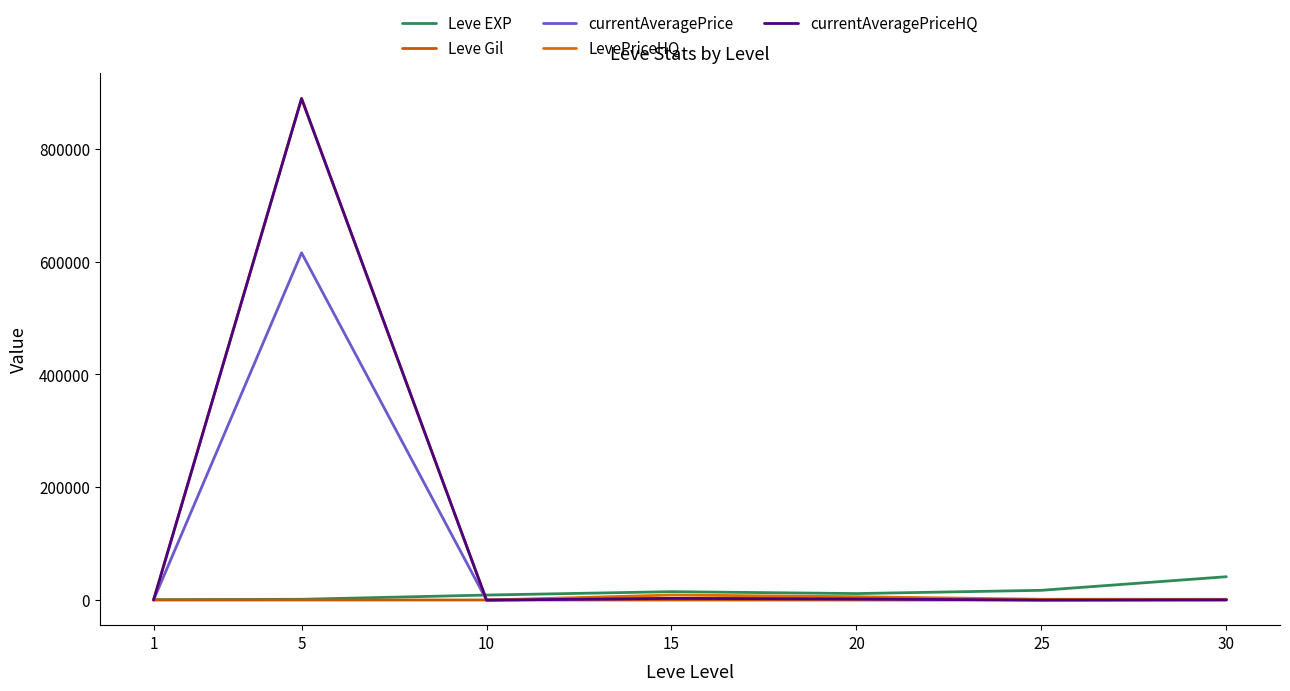

Is this an area chart (filled region under the line)?

No